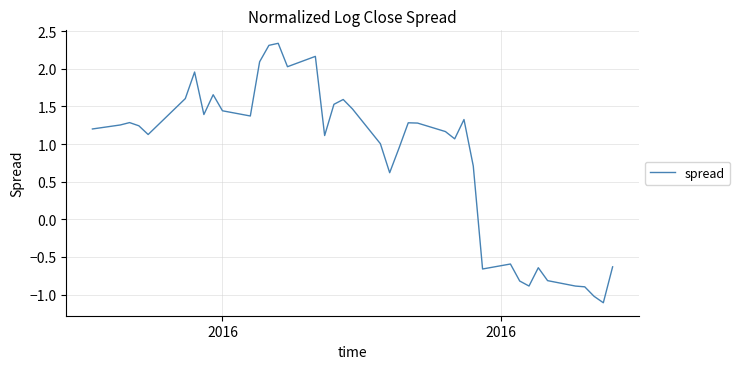

What is the minimum value shown in the chart?

-1.1